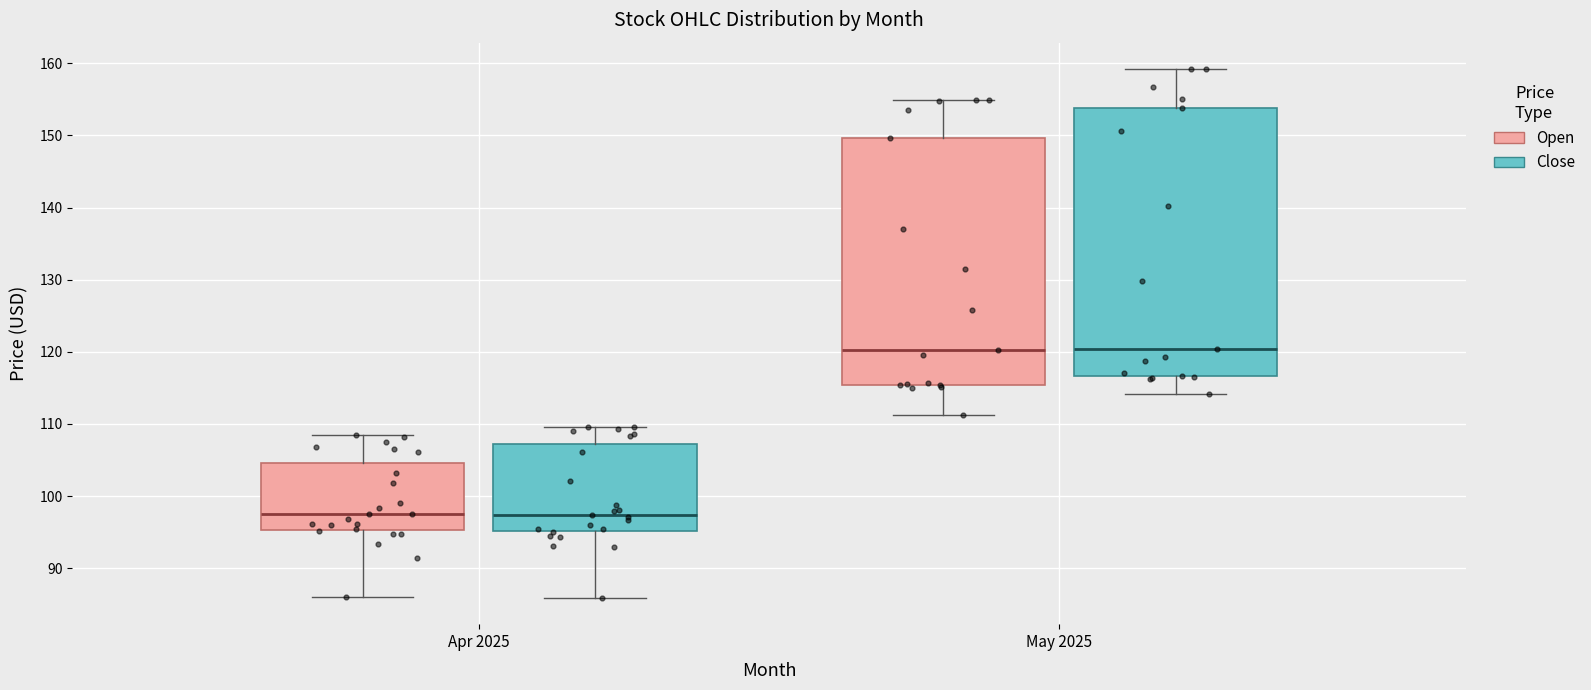

Where is the upper edge of the box for Apr 2025 (Close) on the y-axis? The values are not printed on the chart, so give them approximately, as read against the axis.

107